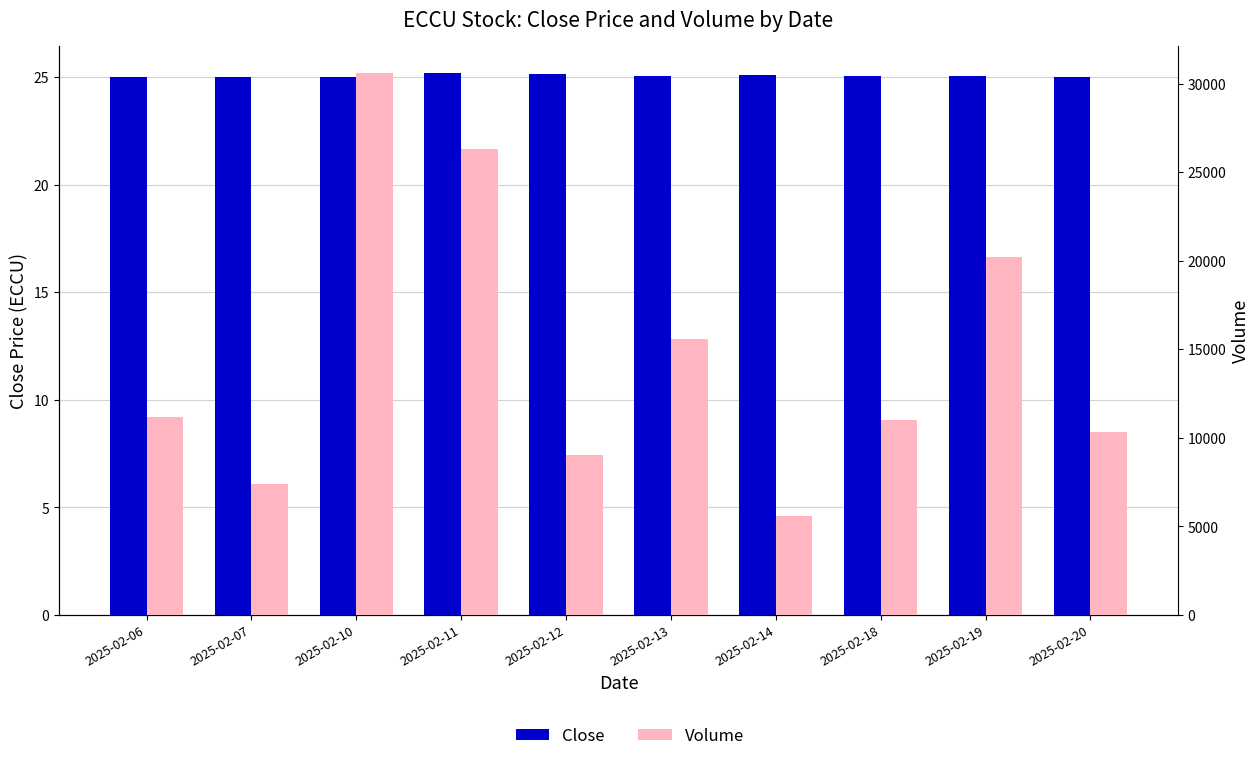

What is the difference between the highest and lowest values at 2025-02-13?

15575.0